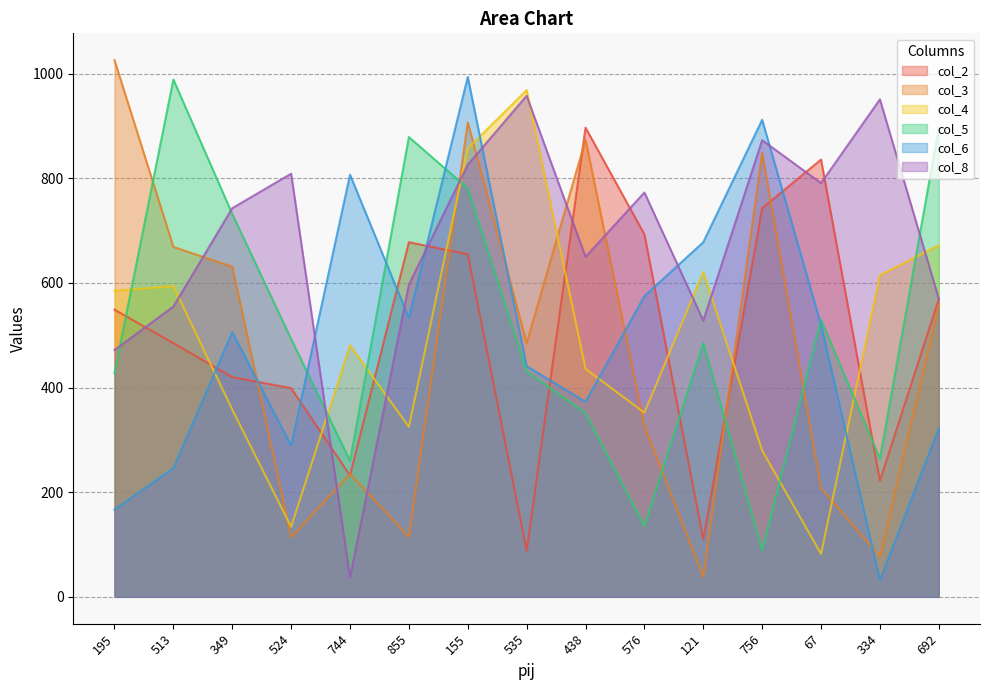

The value of col_5 at 67 is 844. True or false?

False